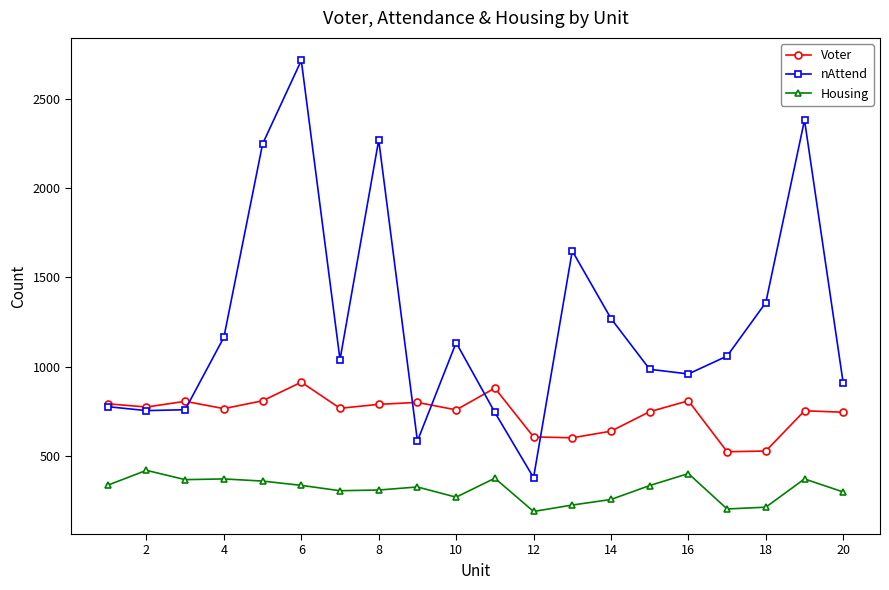

Count the number of data series in this chart.

3